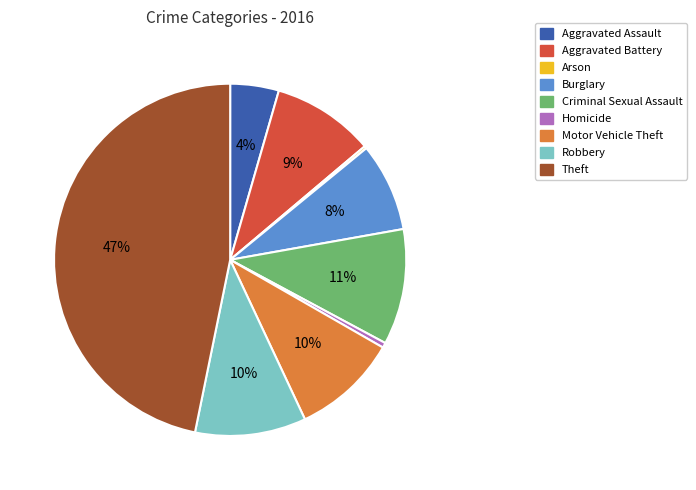

To the nearest percent, what is the difference between the largest and smallest slice percentages?

47%